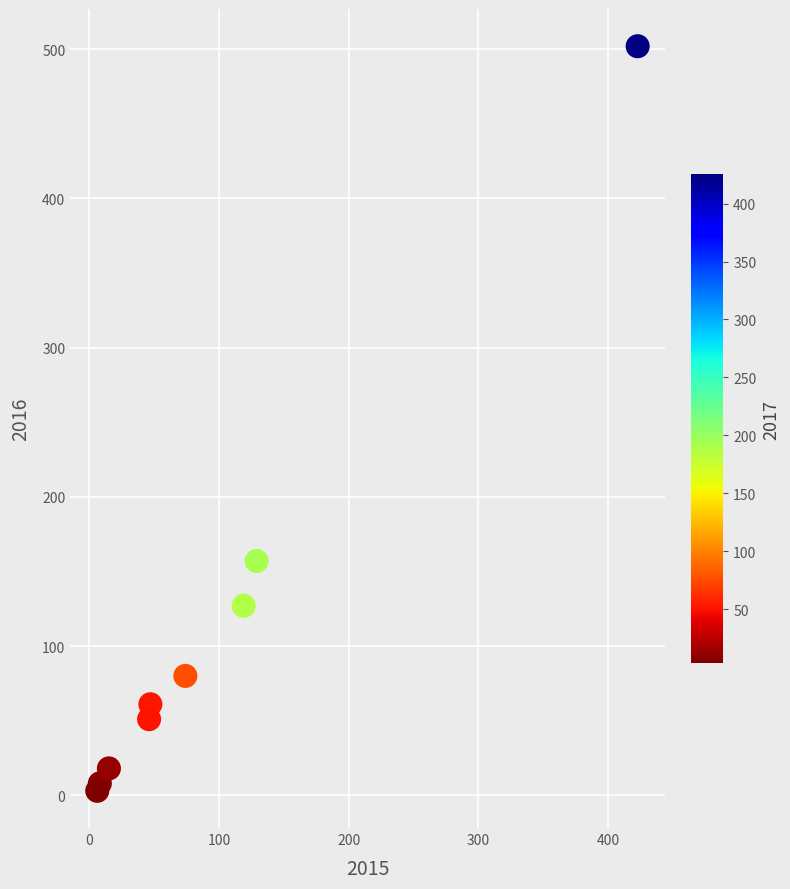

What Y value in the scatter plot is closest to 252?

157